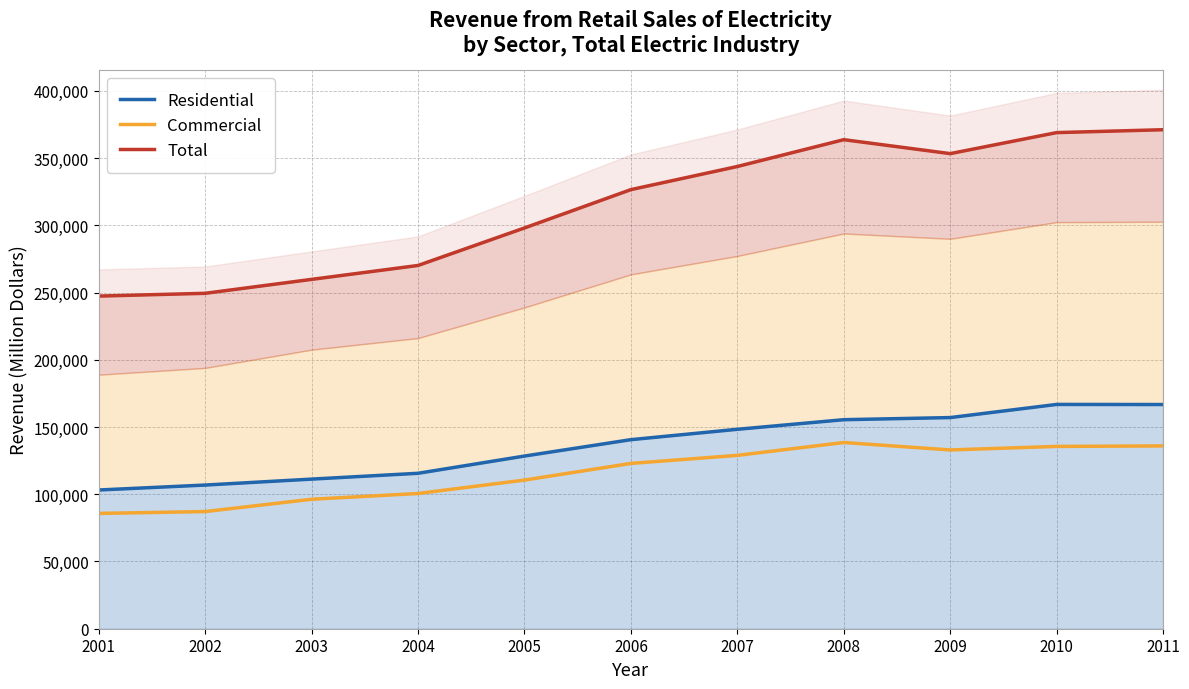

At which label is Total closest to 309196?

2005